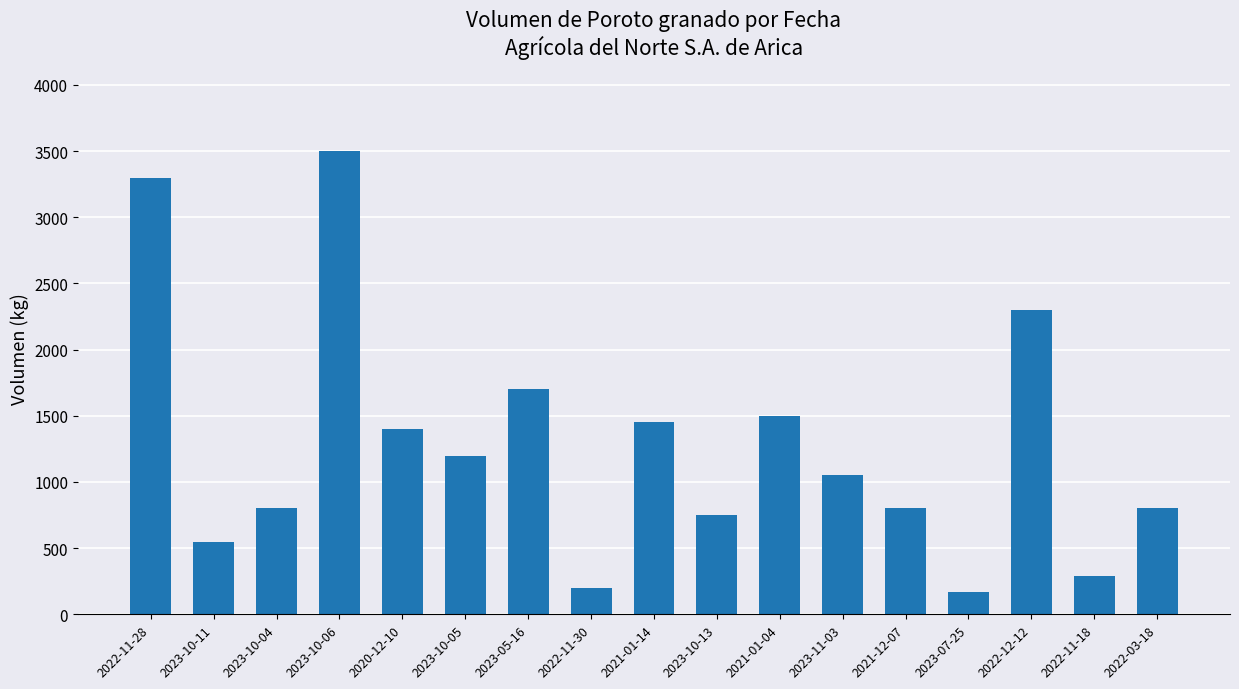

The value at 2023-10-04 is 800. True or false?

True